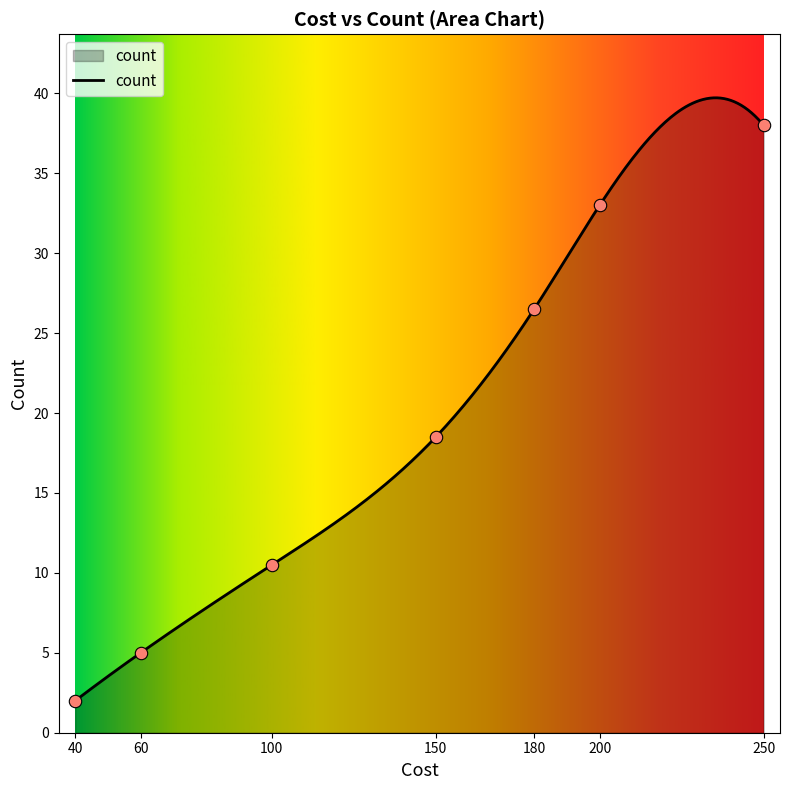

What is the difference between the maximum and minimum values?

37.7